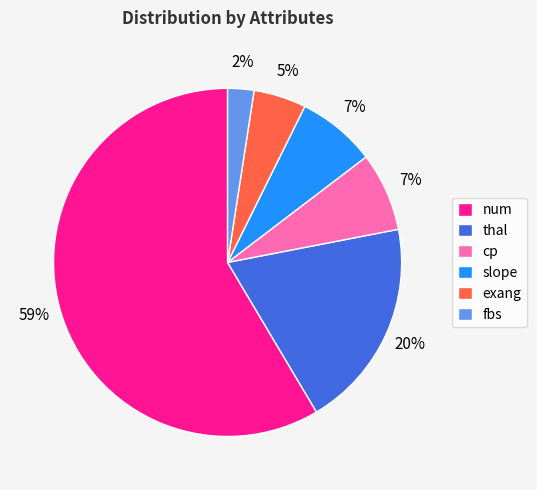

The cp slice represents 1% of the pie. True or false?

False